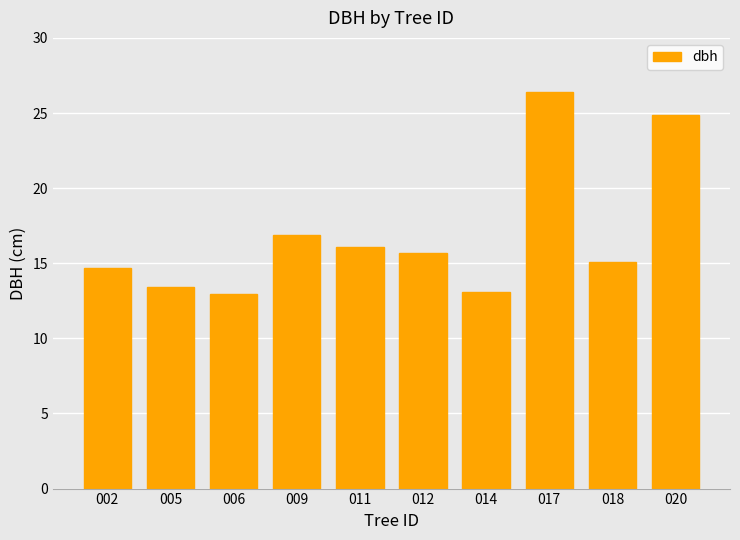

Is it true that the value at 005 is 13.4?

True